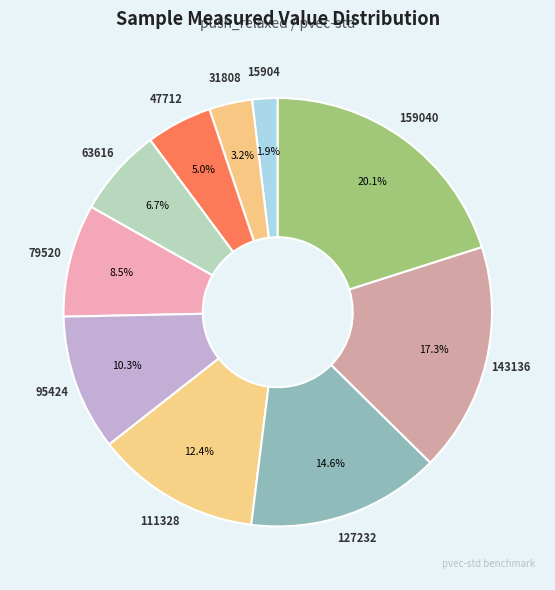

How many segments does this pie chart have?

10